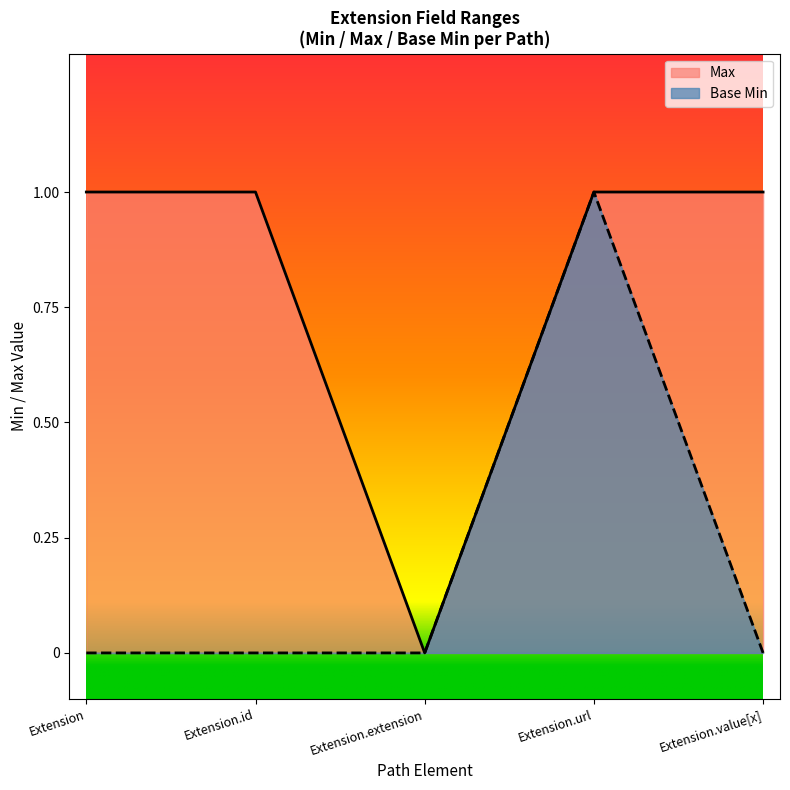

Which series has the largest total across all categories?

Max